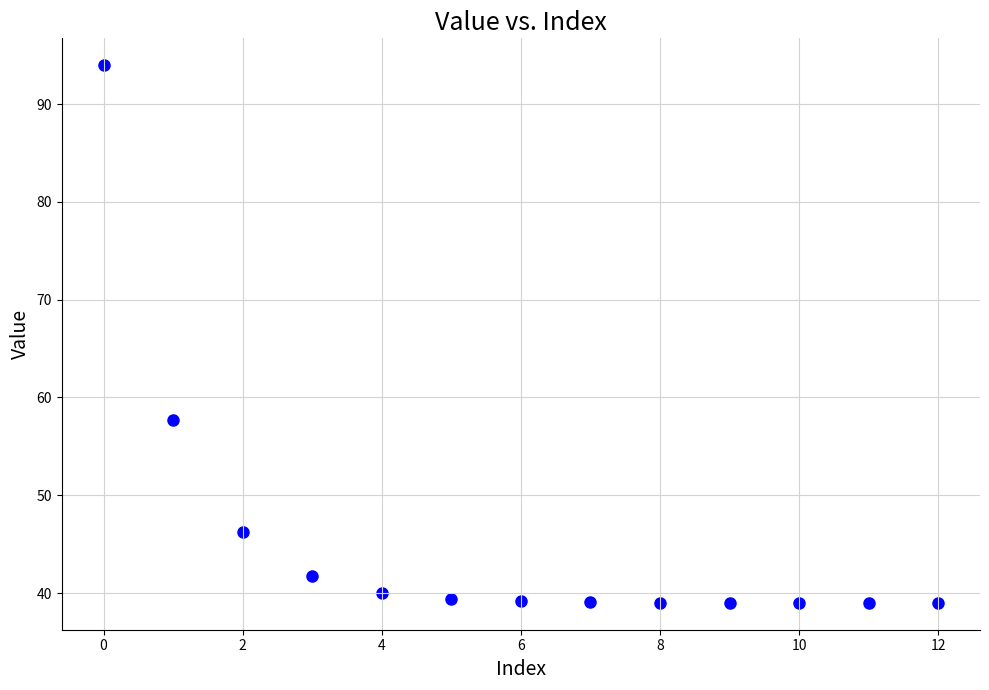

What is the range of Y values (max minus min)?

55.0